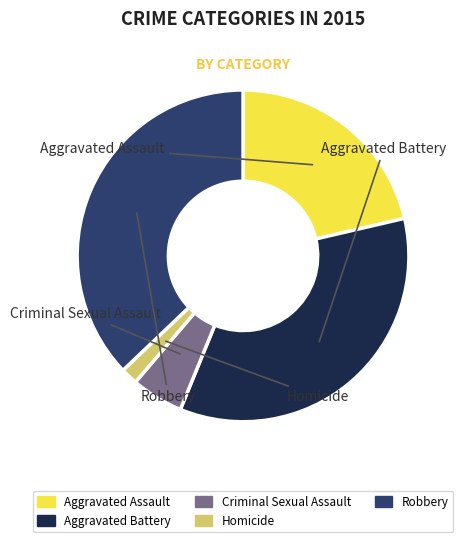

True or false: Aggravated Battery accounts for 35% of the total.

True